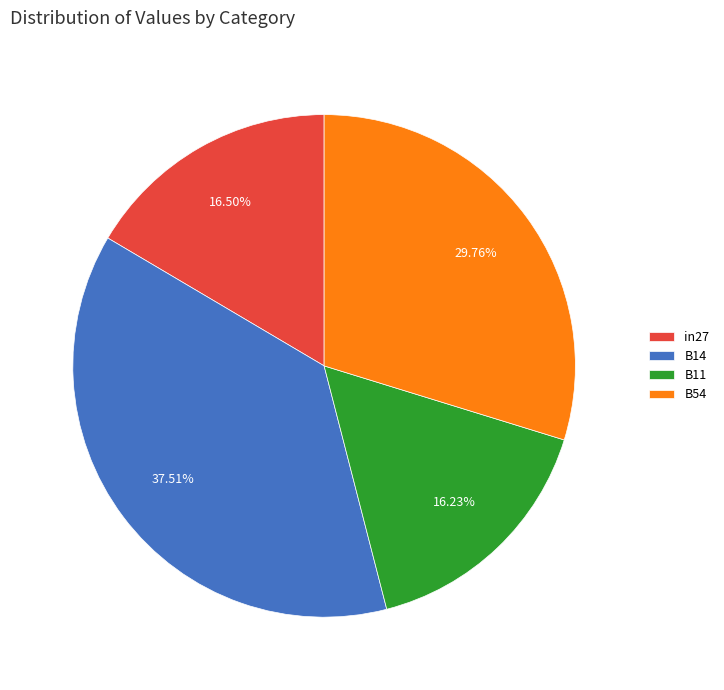

To the nearest percent, what is the difference between the largest and smallest slice percentages?

21%